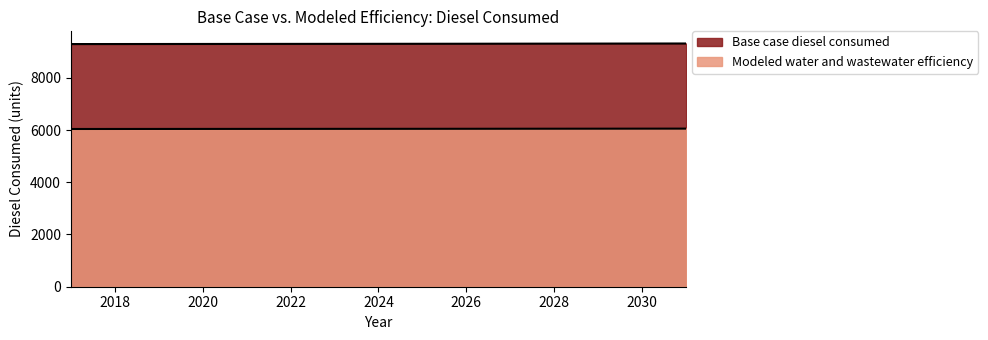

What is the average value of the Base case diesel consumed series?

9300.3